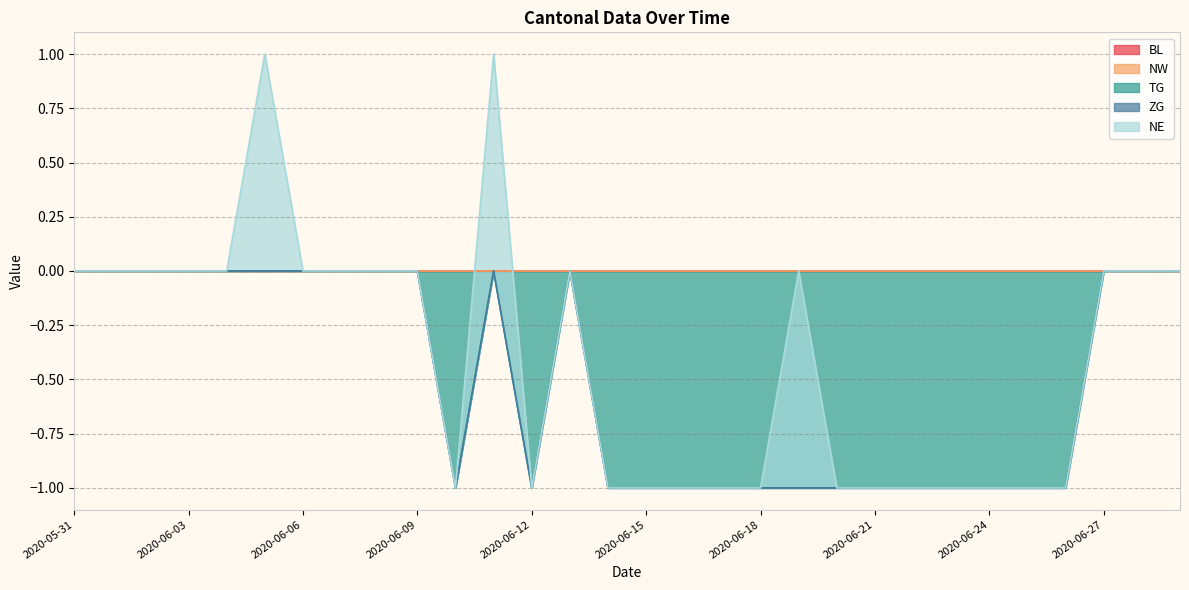

Reading left to right, what are all the values shown in this chart?

BL: 0	0	0	0	0	0	0	0	0	0	0	0	0	0	0	0	0	0	0	0	0	0	0	0	0	0	0	0	0	0
NW: 0	0	0	0	0	0	0	0	0	0	0	0	0	0	0	0	0	0	0	0	0	0	0	0	0	0	0	0	0	0
TG: 0	0	0	0	0	0	0	0	0	0	-1	0	-1	0	-1	-1	-1	-1	-1	-1	-1	-1	-1	-1	-1	-1	-1	0	0	0
ZG: 0	0	0	0	0	0	0	0	0	0	0	0	0	0	0	0	0	0	0	0	0	0	0	0	0	0	0	0	0	0
NE: 0	0	0	0	0	1	0	0	0	0	0	1	0	0	0	0	0	0	0	1	0	0	0	0	0	0	0	0	0	0